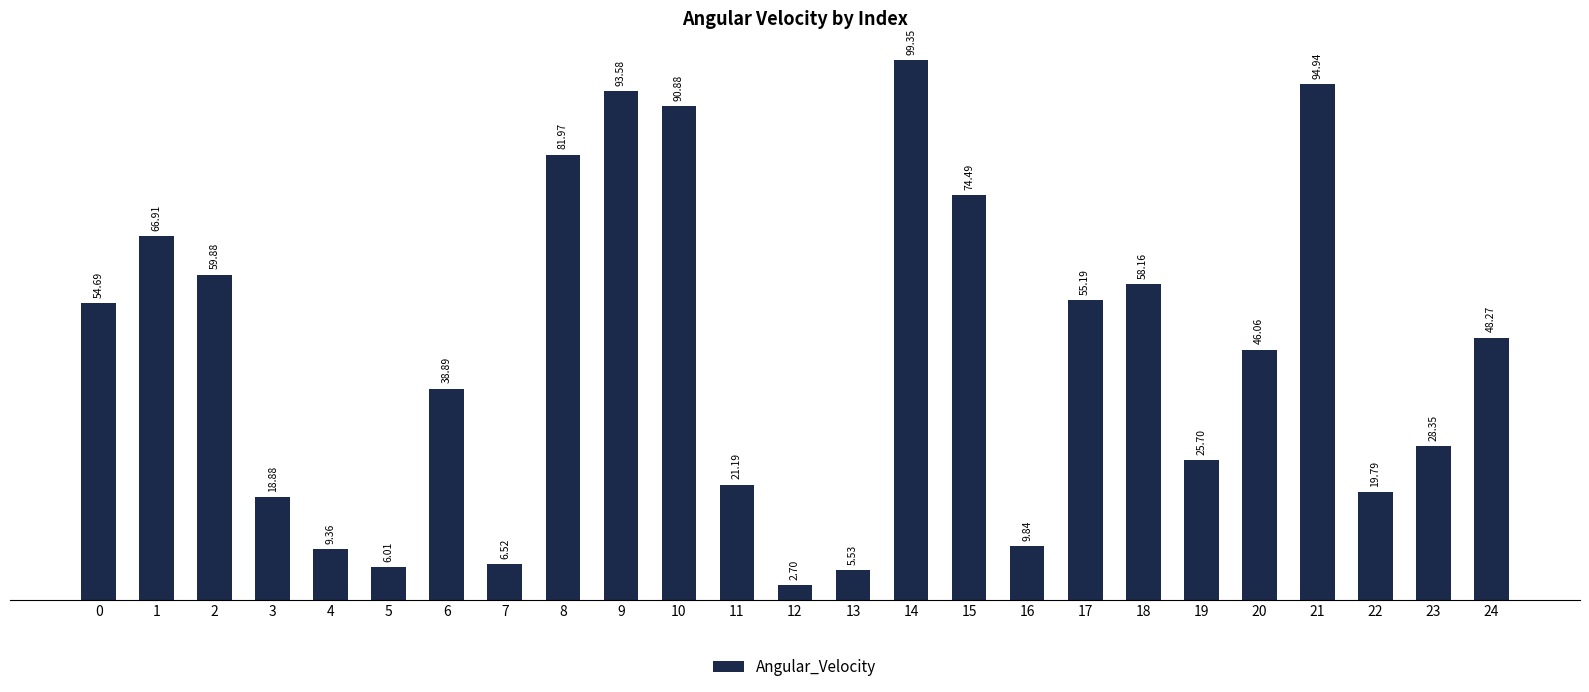

What is the average value?

44.7